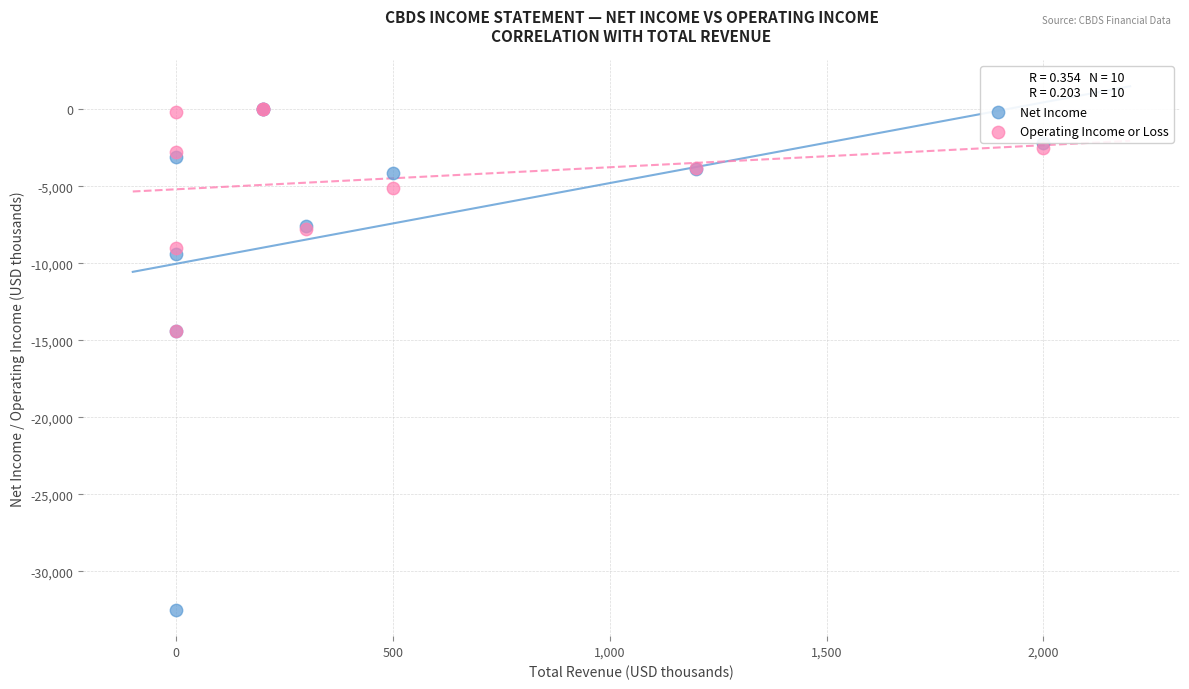

What are all the series names shown in the legend?

Net Income, Operating Income or Loss